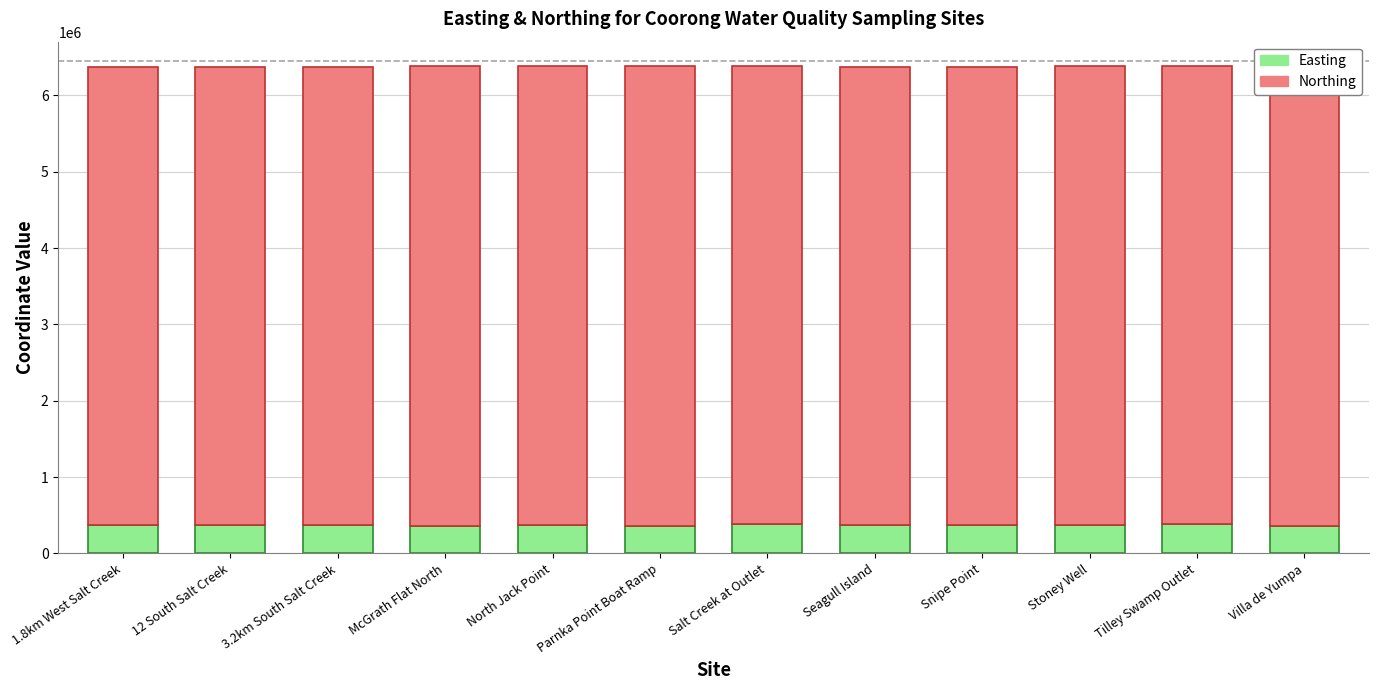

The Easting series shows 385976 at Tilley Swamp Outlet. True or false?

True